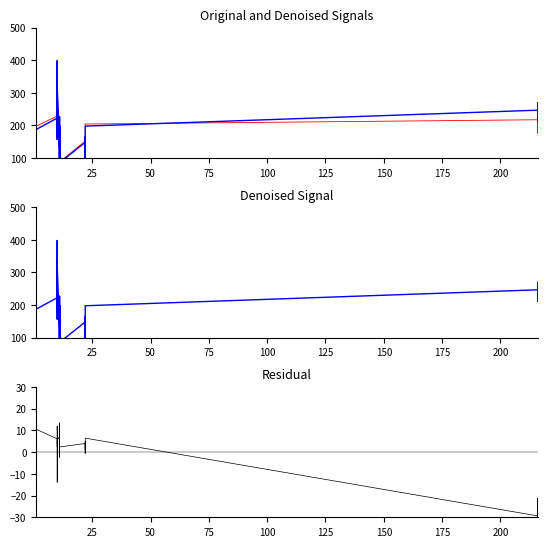

Is the value of denoised at 200 greater than the value of col_0 at 36?

Yes